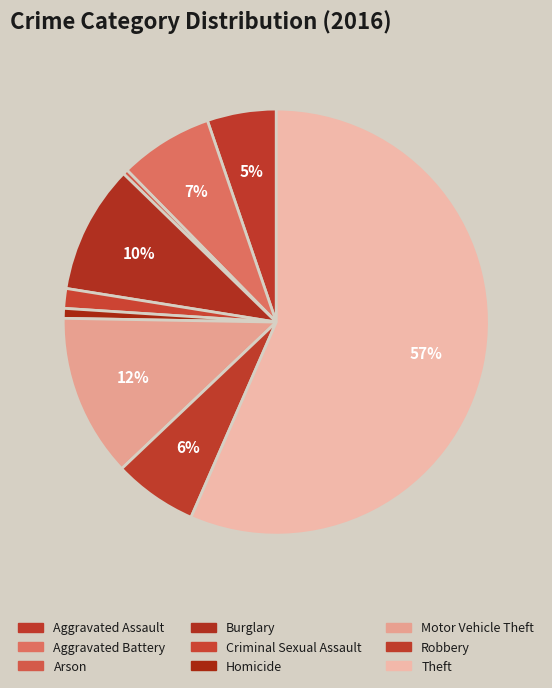

Approximately how many times larger is the value at Aggravated Assault compared to Theft?

0.1